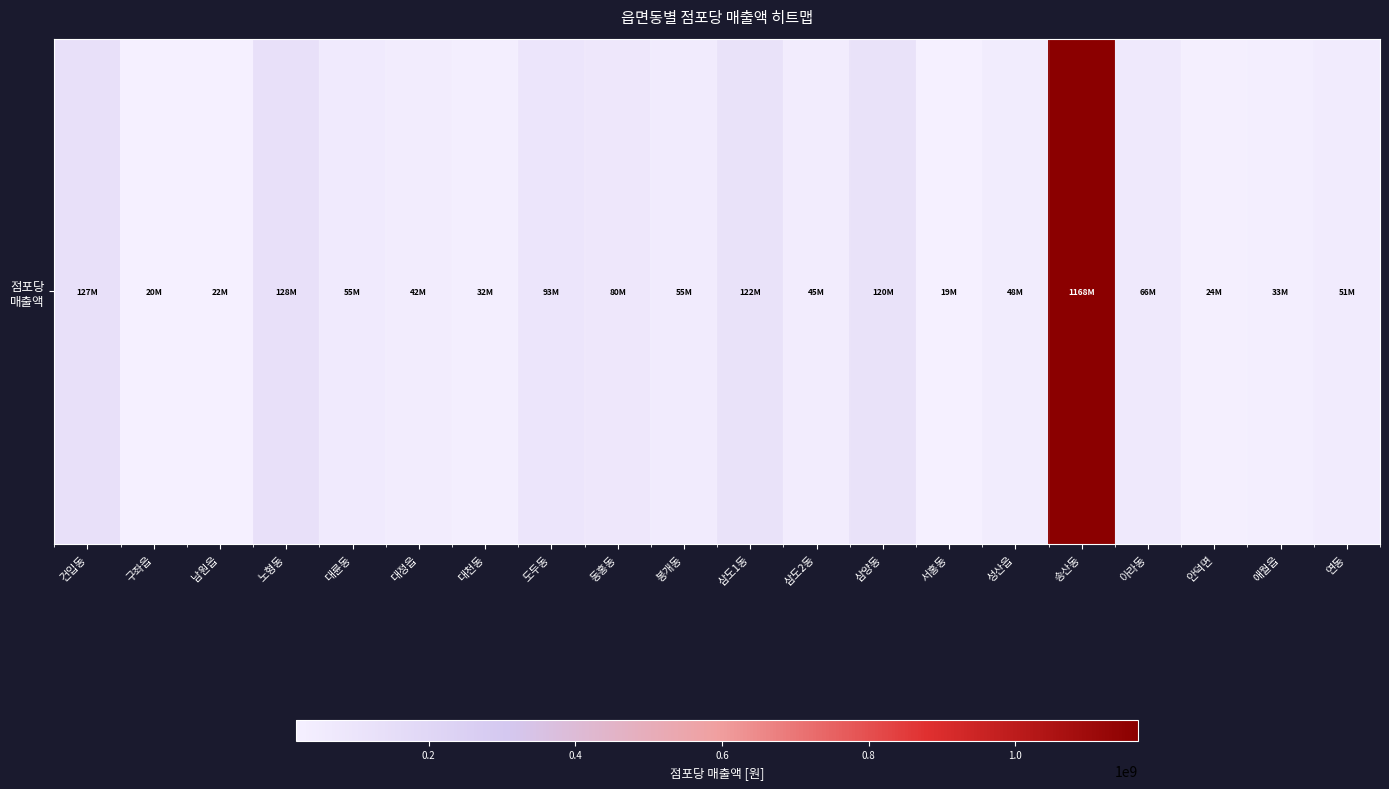

Reading left to right, extract all data points from this chart.

건입동=126707318.4	구좌읍=19505612.9	남원읍=21505718.9	노형동=128164284.0	대륜동=54728305.9	대정읍=41962759.7	대천동=32132105.9	도두동=93495523.2	동홍동=79611242.1	봉개동=54539055.0	삼도1동=121706770.9	삼도2동=45079240.5	삼양동=119692813.1	서홍동=18740000.3	성산읍=47596378.4	송산동=1167645942.7	아라동=65745392.1	안덕면=24457973.5	애월읍=32526067.1	연동=50502415.3